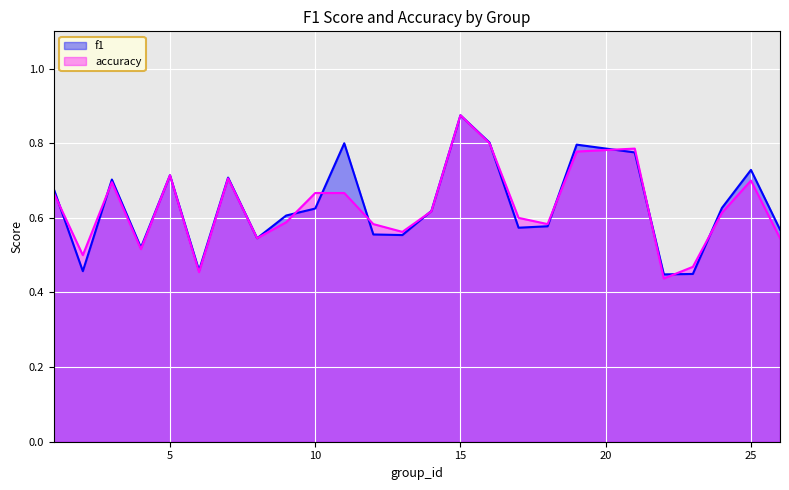

Between which two adjacent categories do f1 and accuracy first intersect?

1 and 2